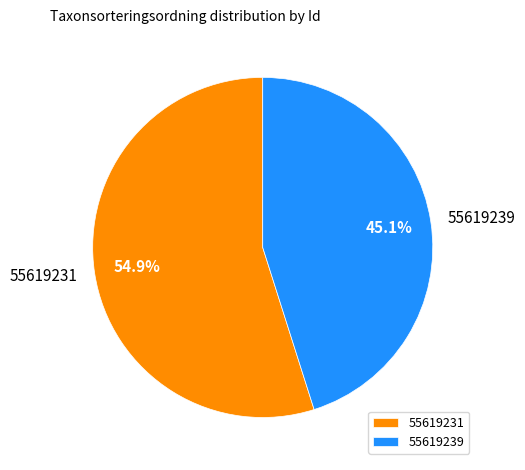

Which category has the smallest portion of the pie?

55619239